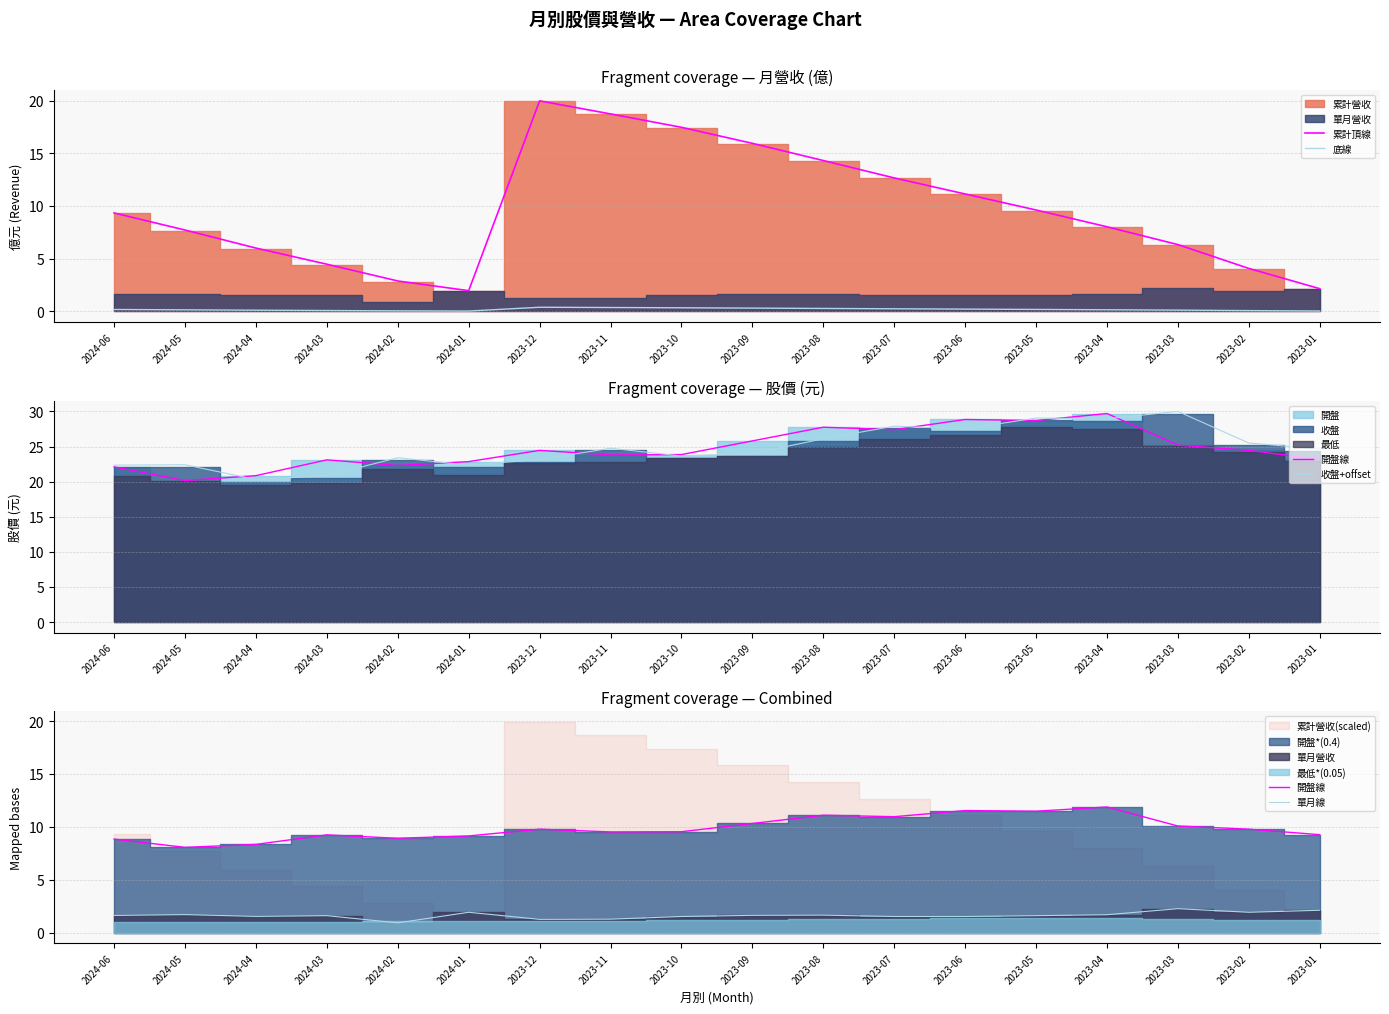

Is the value of 累計頂線 at 2023-04 greater than the value of 底線 at 2023-02?

Yes